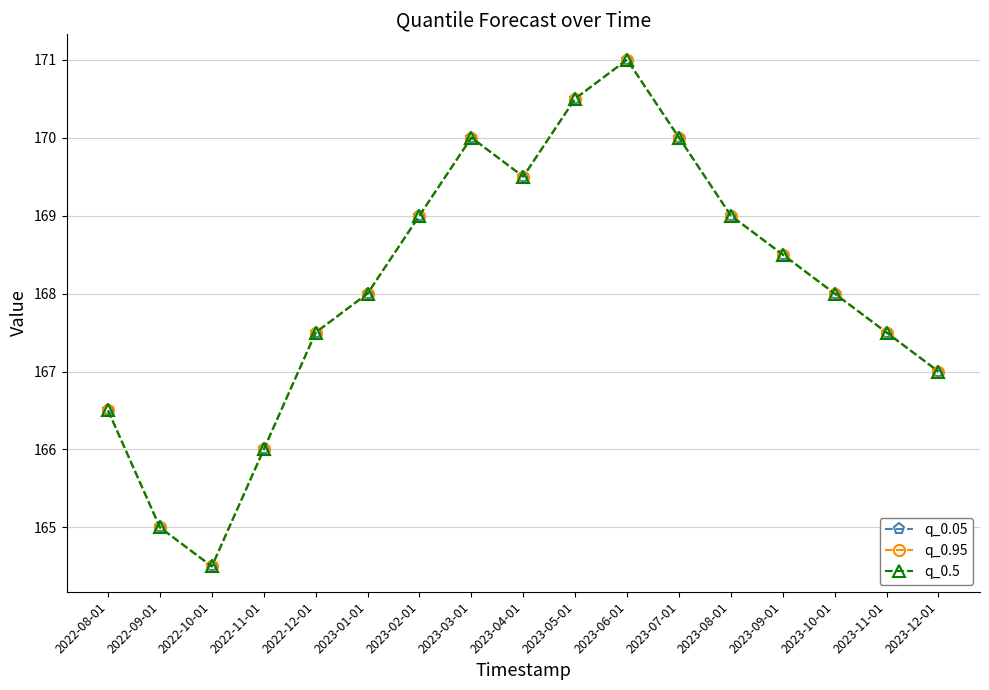

The q_0.95 series shows 165.0 at 2022-09-01. True or false?

True